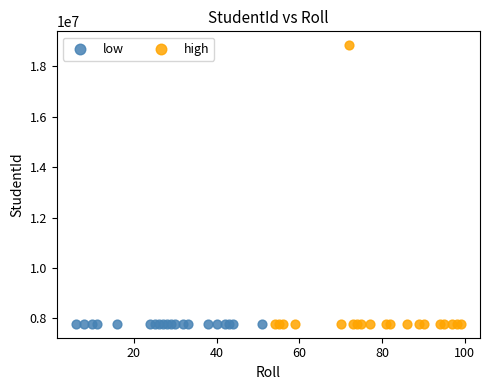

What are all the series names shown in the legend?

low, high